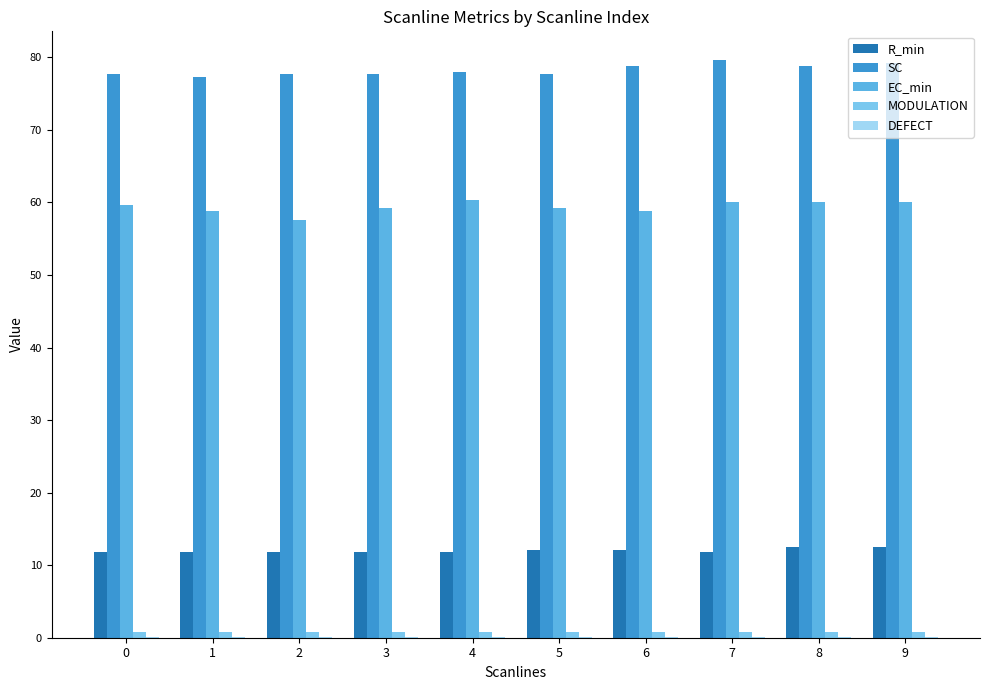

Which label corresponds to the smallest value in the chart?

8